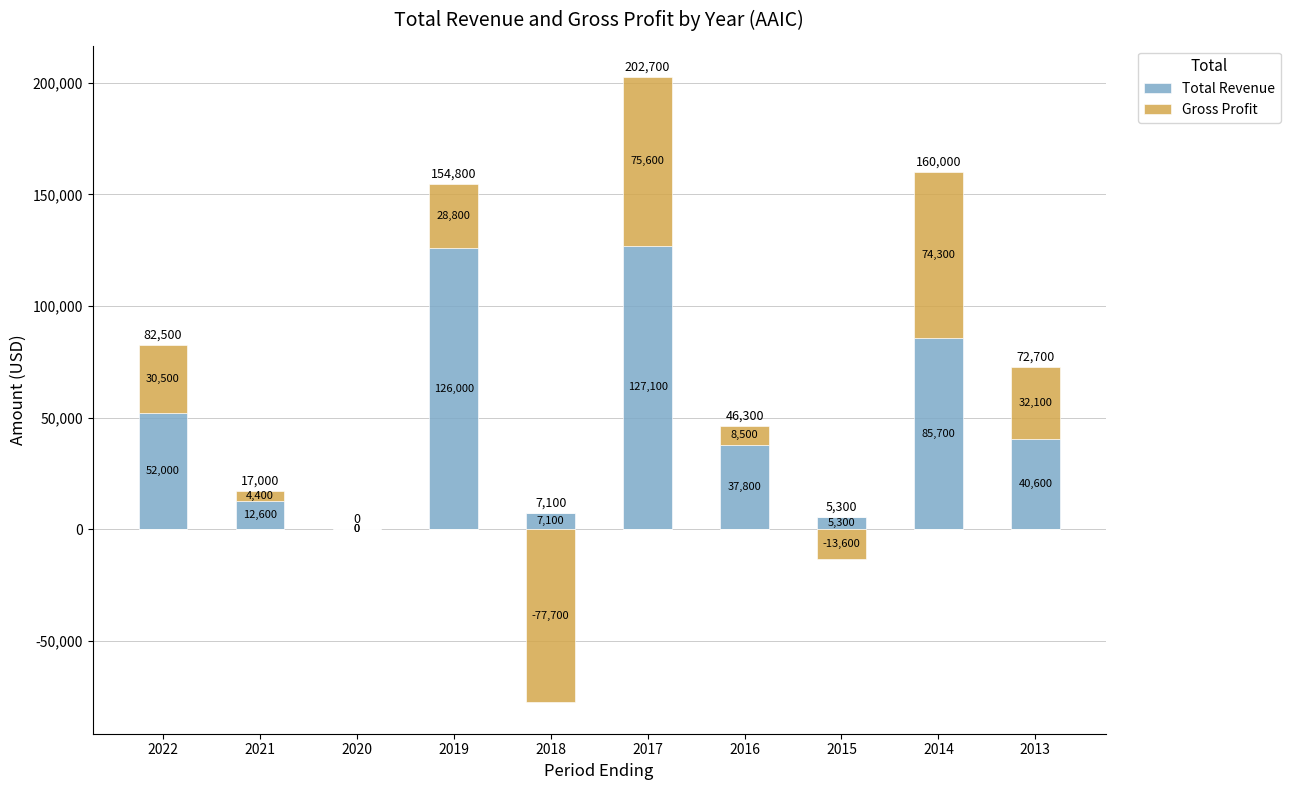

Rank the series at 2020 from lowest to highest value.

Total Revenue, Gross Profit